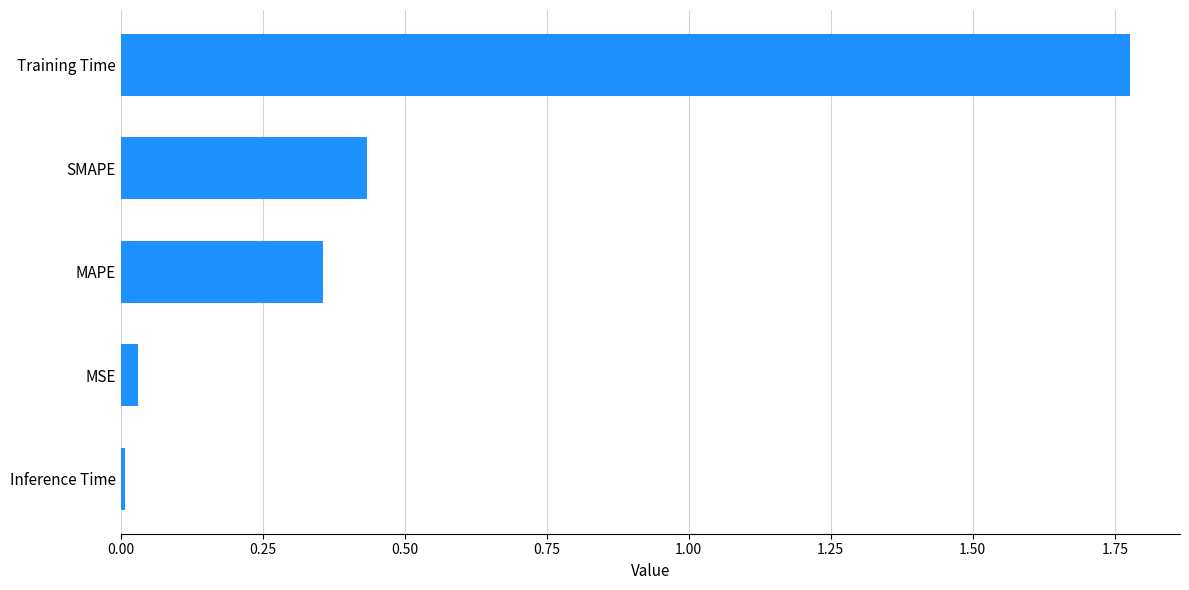

What is the difference between the maximum and second lowest values?

1.7